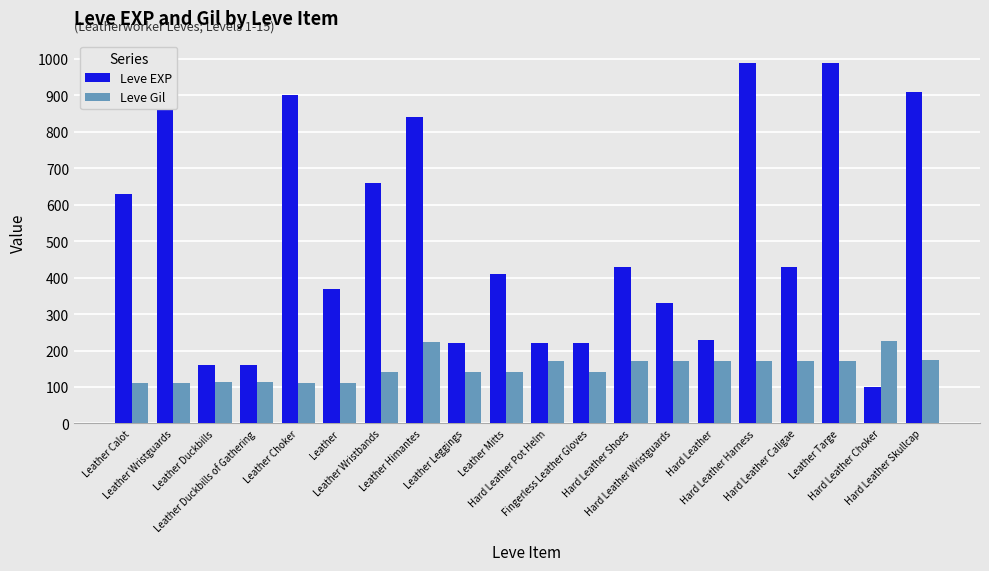

The value of Leve Gil at Leather Duckbills of Gathering is 113. True or false?

True